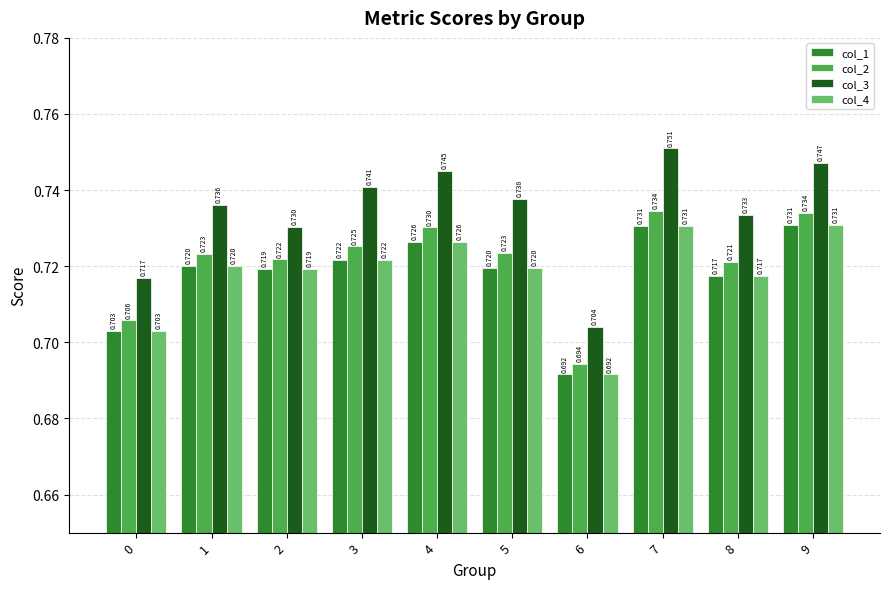

Reading left to right, extract all data points from this chart.

col_1: 0=0.7	1=0.7	2=0.7	3=0.7	4=0.7	5=0.7	6=0.7	7=0.7	8=0.7	9=0.7
col_2: 0=0.7	1=0.7	2=0.7	3=0.7	4=0.7	5=0.7	6=0.7	7=0.7	8=0.7	9=0.7
col_3: 0=0.7	1=0.7	2=0.7	3=0.7	4=0.7	5=0.7	6=0.7	7=0.8	8=0.7	9=0.7
col_4: 0=0.7	1=0.7	2=0.7	3=0.7	4=0.7	5=0.7	6=0.7	7=0.7	8=0.7	9=0.7